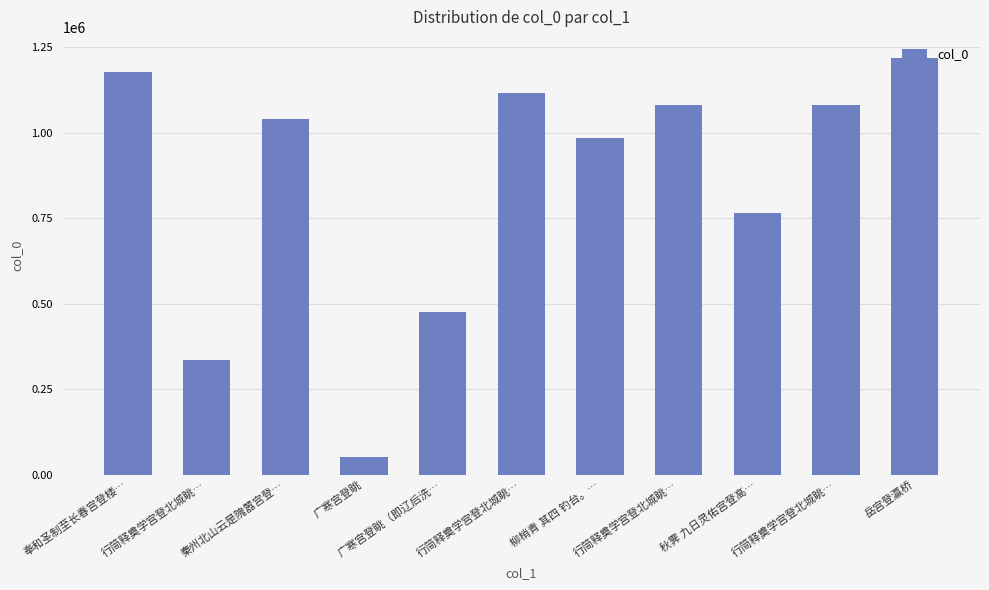

What is the difference between the maximum and second lowest values?

883631